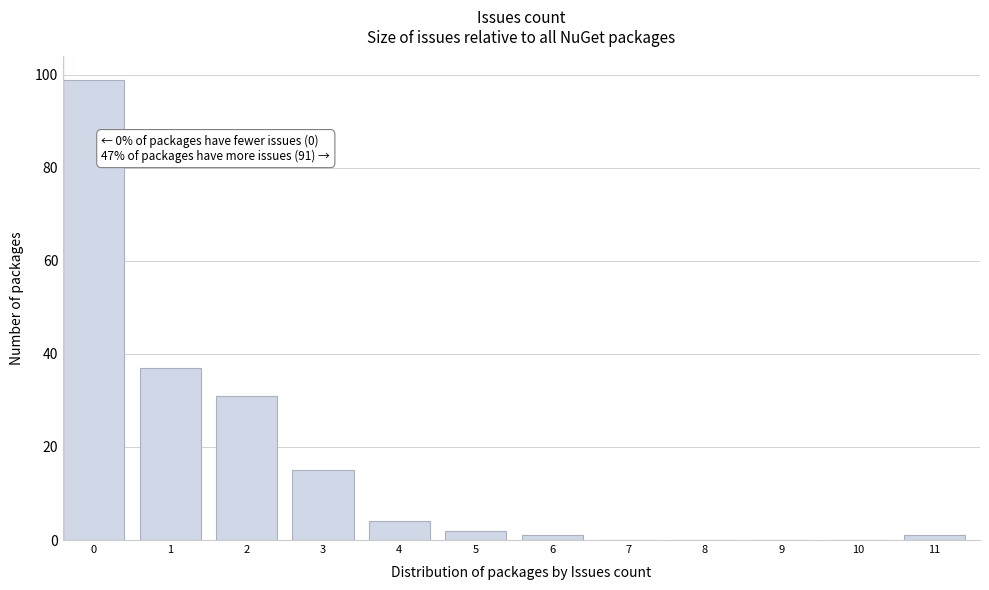

Reading left to right, transcribe all the data shown in this chart.

0=99	1=37	2=31	3=15	4=4	5=2	6=1	7=0	8=0	9=0	10=0	11=1